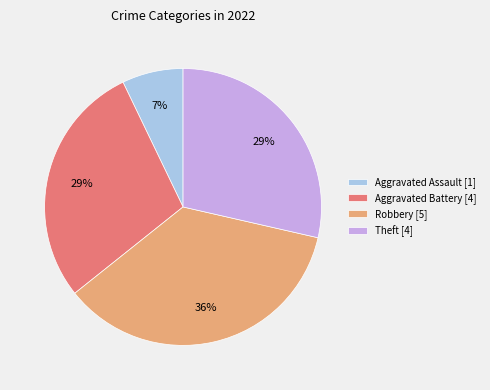

To the nearest percent, what is the difference between the largest and smallest slice percentages?

29%